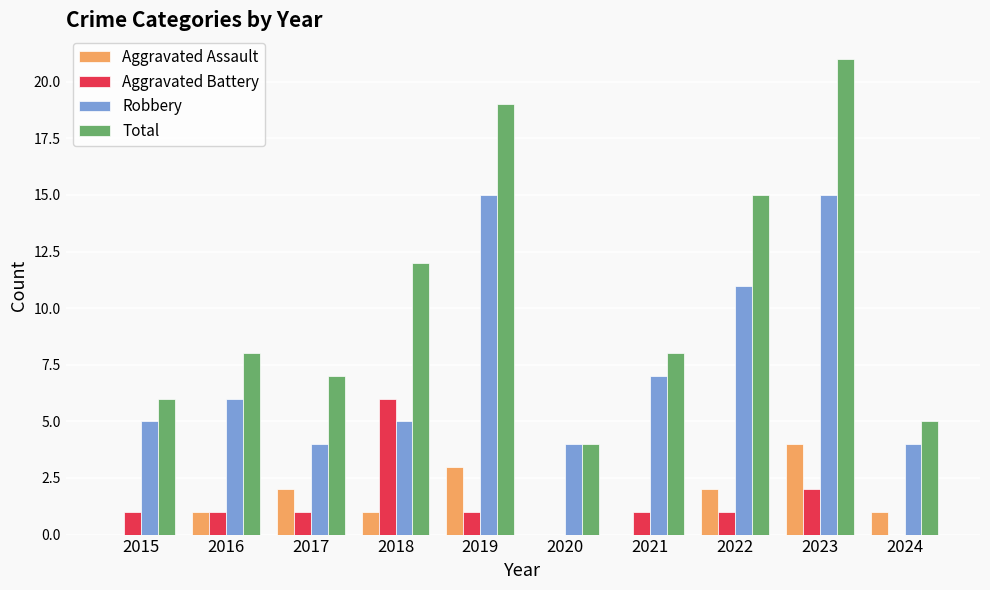

Are the bars grouped side by side (vs. stacked)?

Yes